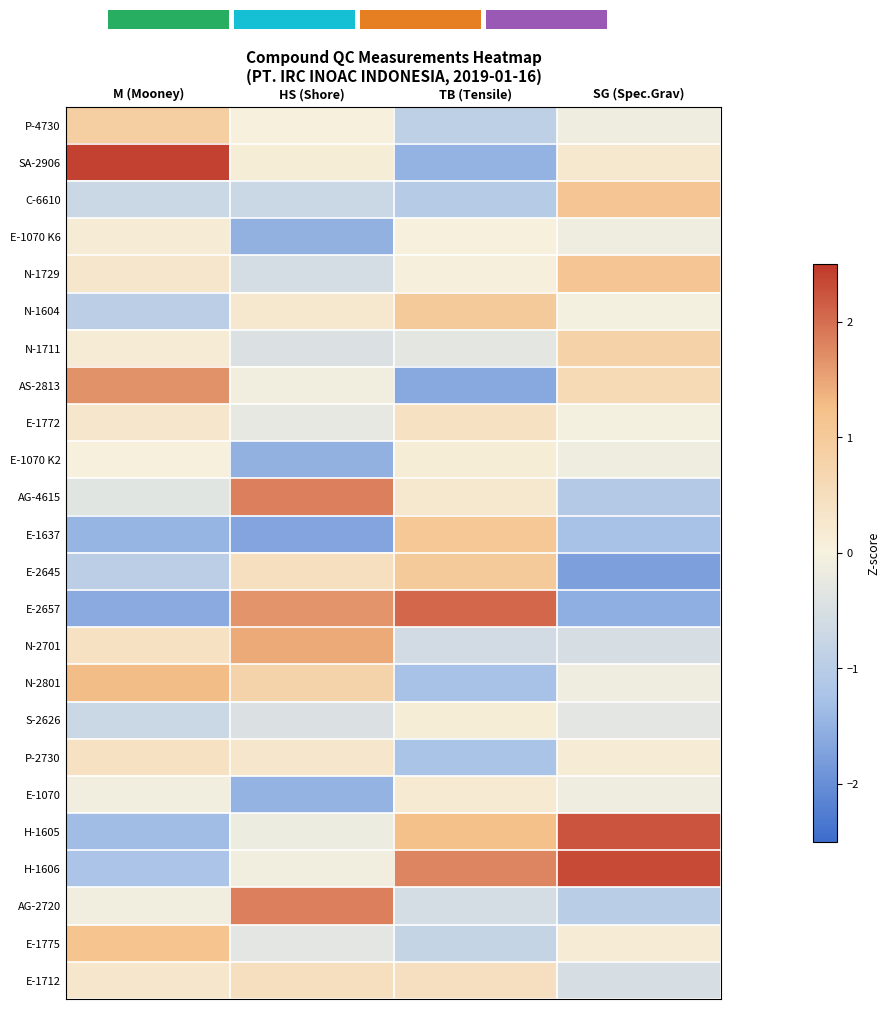

At which category is the sum across all series the highest?

M (Mooney)